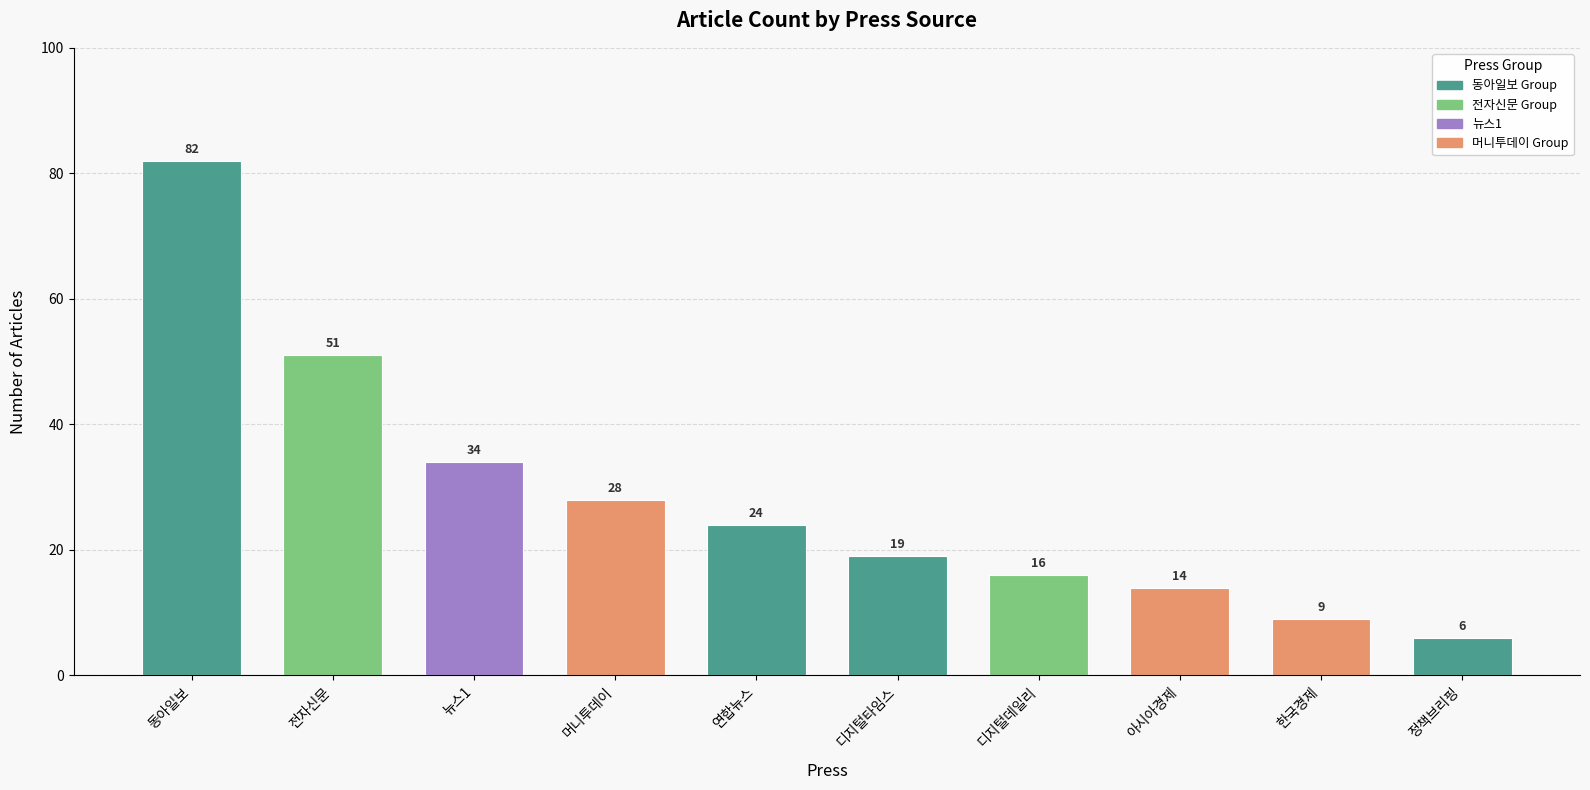

What is the greatest value displayed?

82